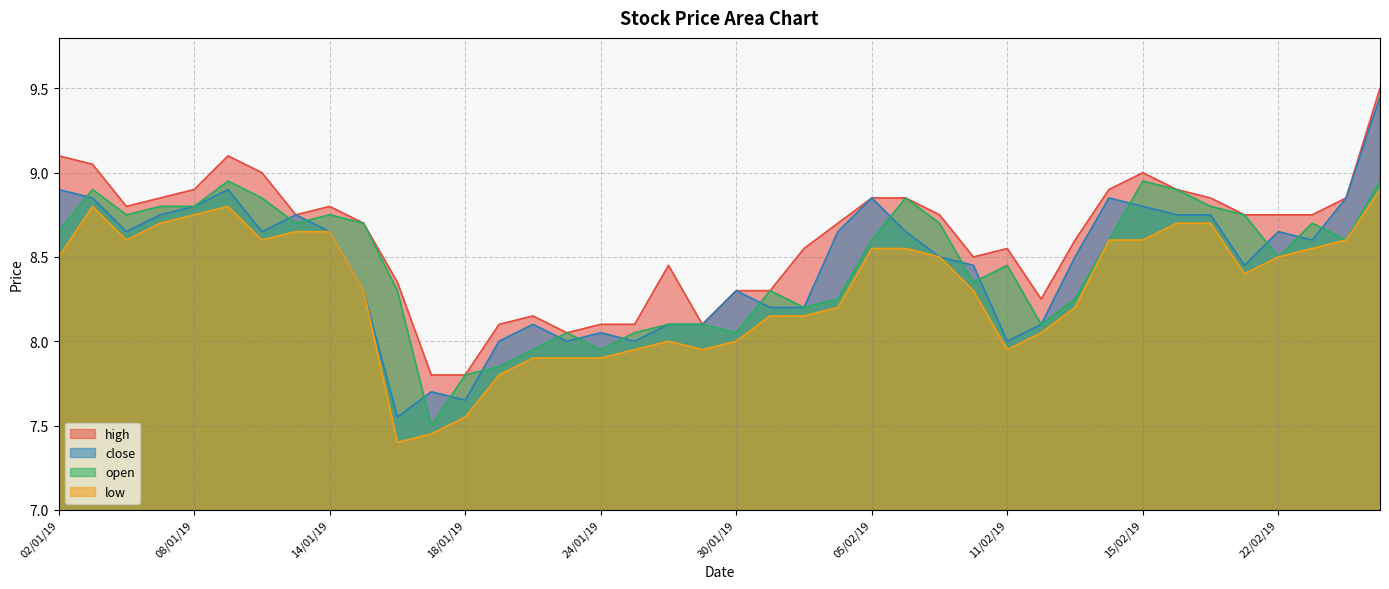

At 22/01/19, list the series in order from largest to smallest.

high, close, open, low